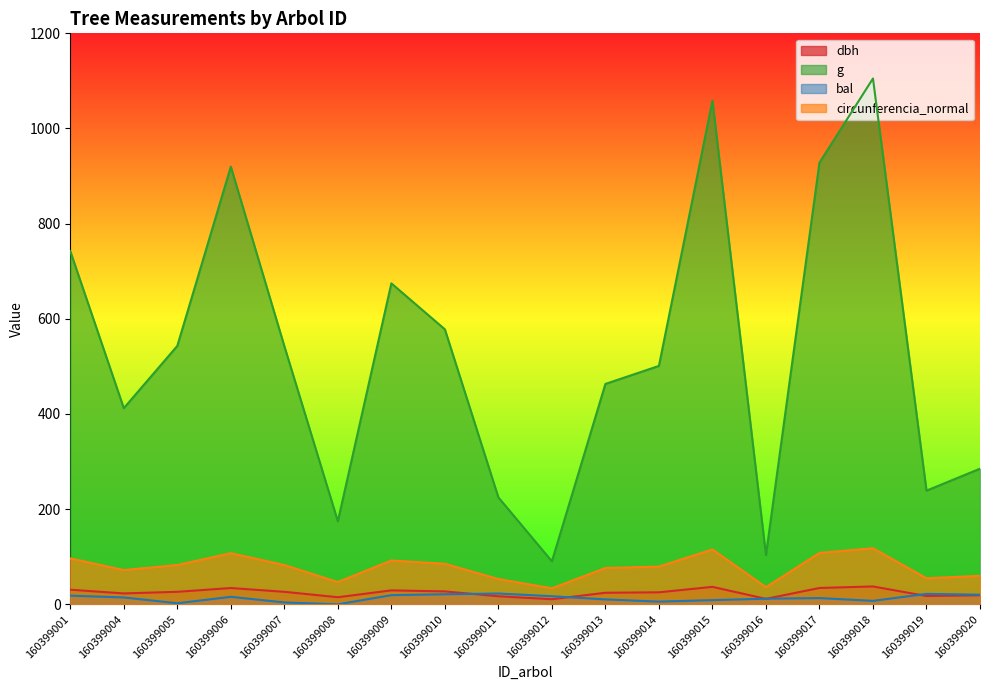

Between which two adjacent categories do dbh and bal first intersect?

160399010 and 160399011